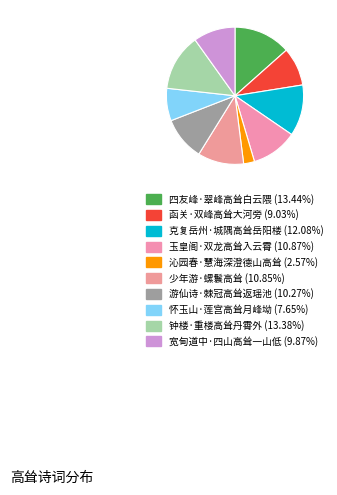

Rank the categories by value from highest to lowest.

四友峰·翠峰高耸白云隈, 钟楼·重楼高耸丹霄外, 克复岳州·城隅高耸岳阳楼, 玉皇阁·双龙高耸入云霄, 少年游·螺鬟高耸, 游仙诗·棘冠高耸返瑶池, 宽甸道中·四山高耸一山低, 函关·双峰高耸大河旁, 怀玉山·莲宫高耸月峰坳, 沁园春·慧海深澄德山高耸